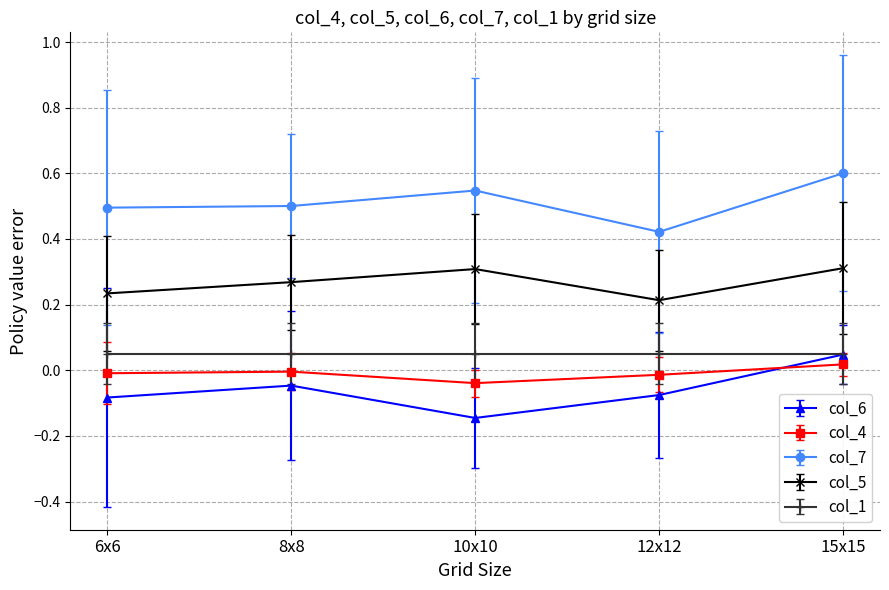

True or false: col_4 has a value of -0.0 at 12x12.

True